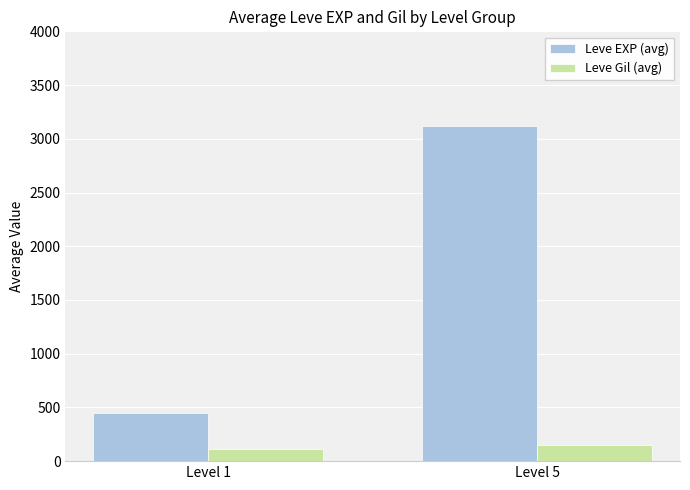

At which label does Leve EXP (avg) reach its minimum?

Level 1